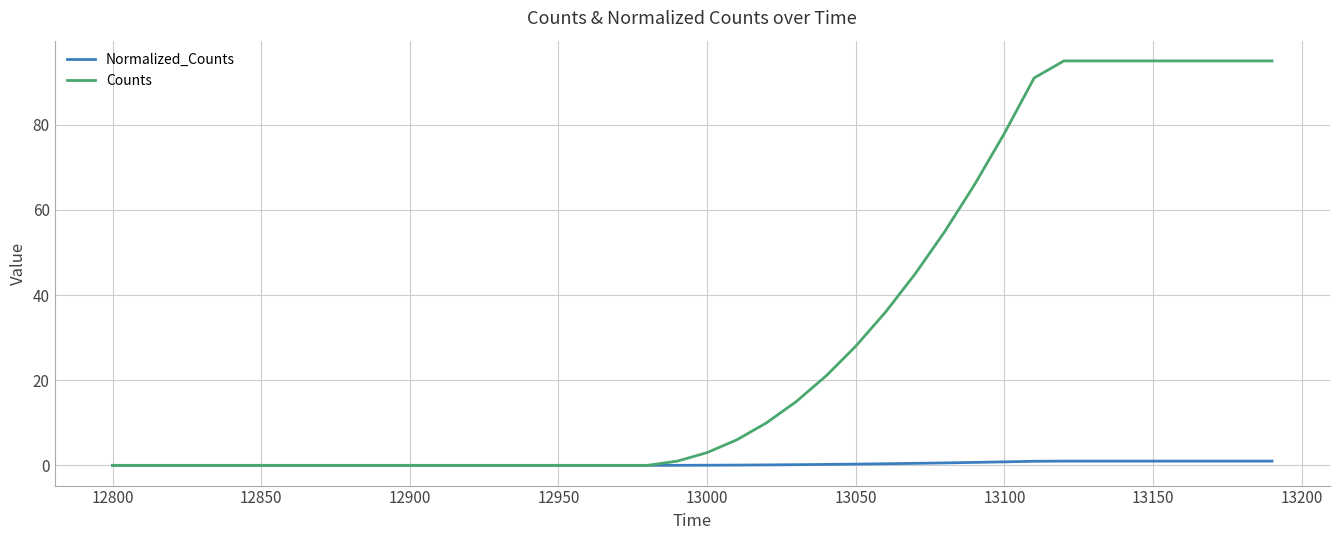

Which series has the largest range (max minus min)?

Counts